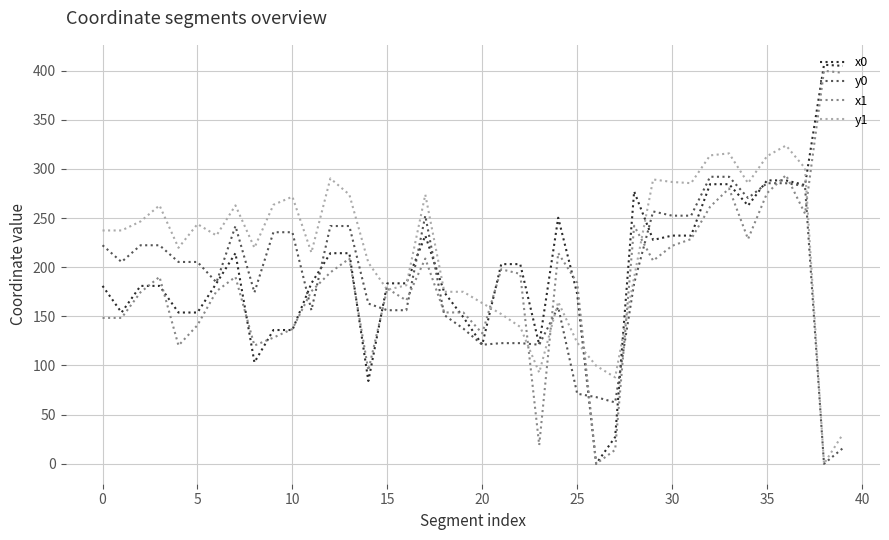

Which series has the largest range (max minus min)?

x0